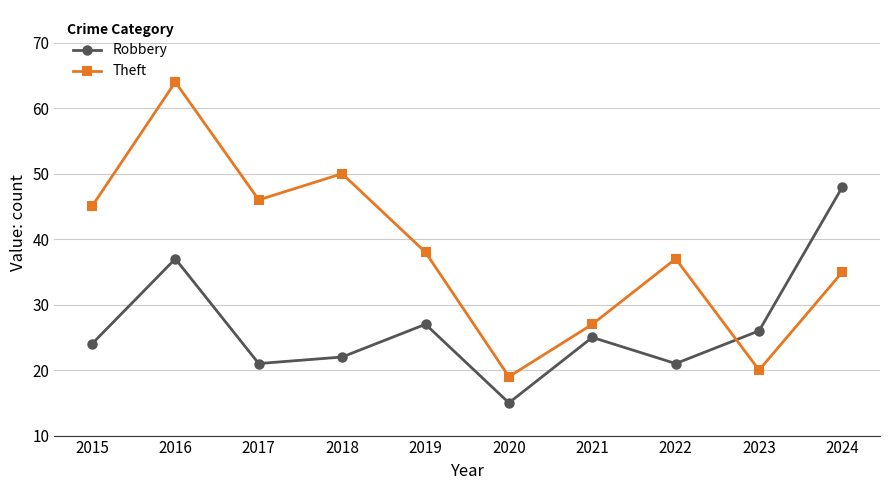

Reading left to right, list all the values displayed in this chart.

Robbery: 24	37	21	22	27	15	25	21	26	48
Theft: 45	64	46	50	38	19	27	37	20	35